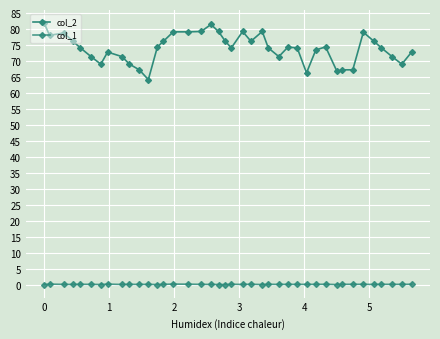

Count the number of data series in this chart.

2